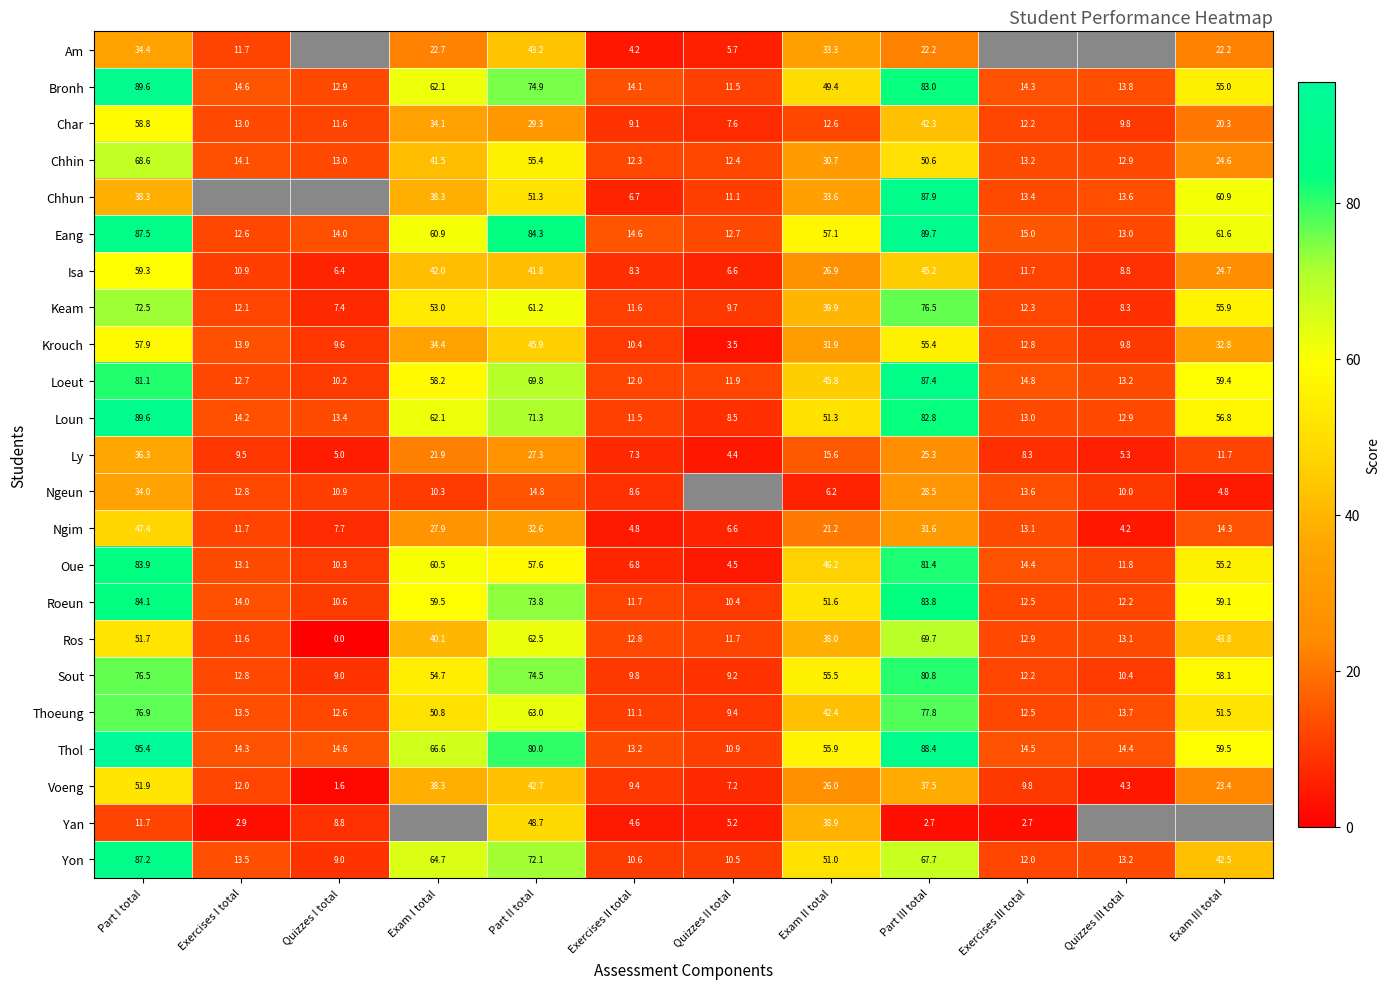

Between Part II total and Part I total, which is larger?

Part II total